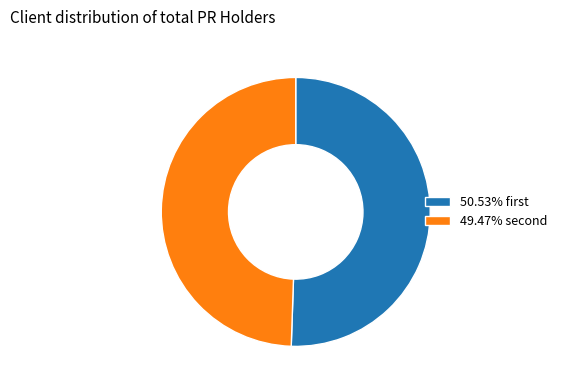

How many slices are in this pie chart?

2